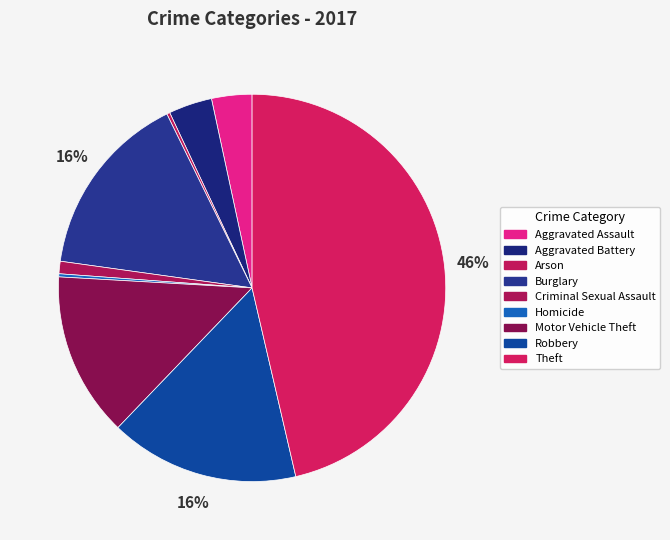

Combined, what portion of the pie is Arson and Robbery?

16.1%